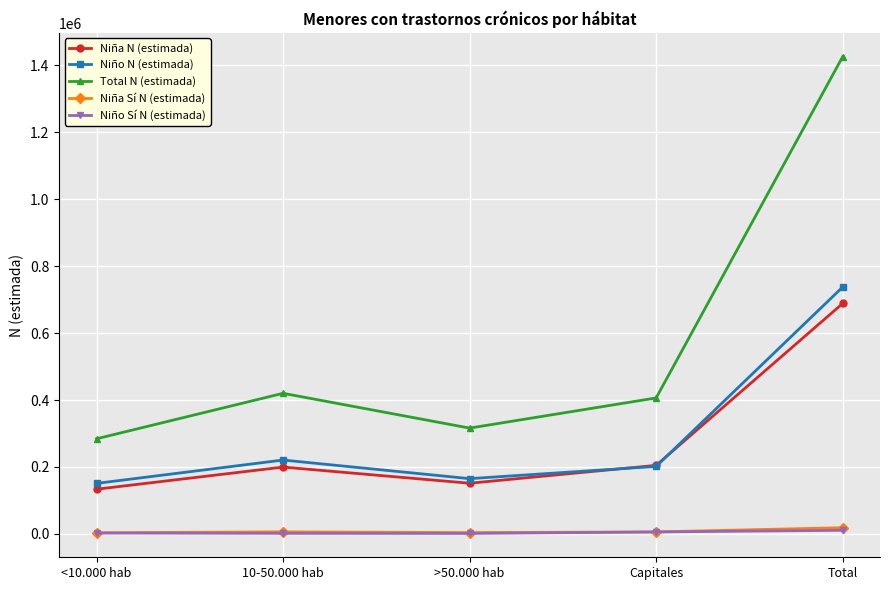

True or false: Total N (estimada) and Niño Sí N (estimada) intersect in this chart.

False